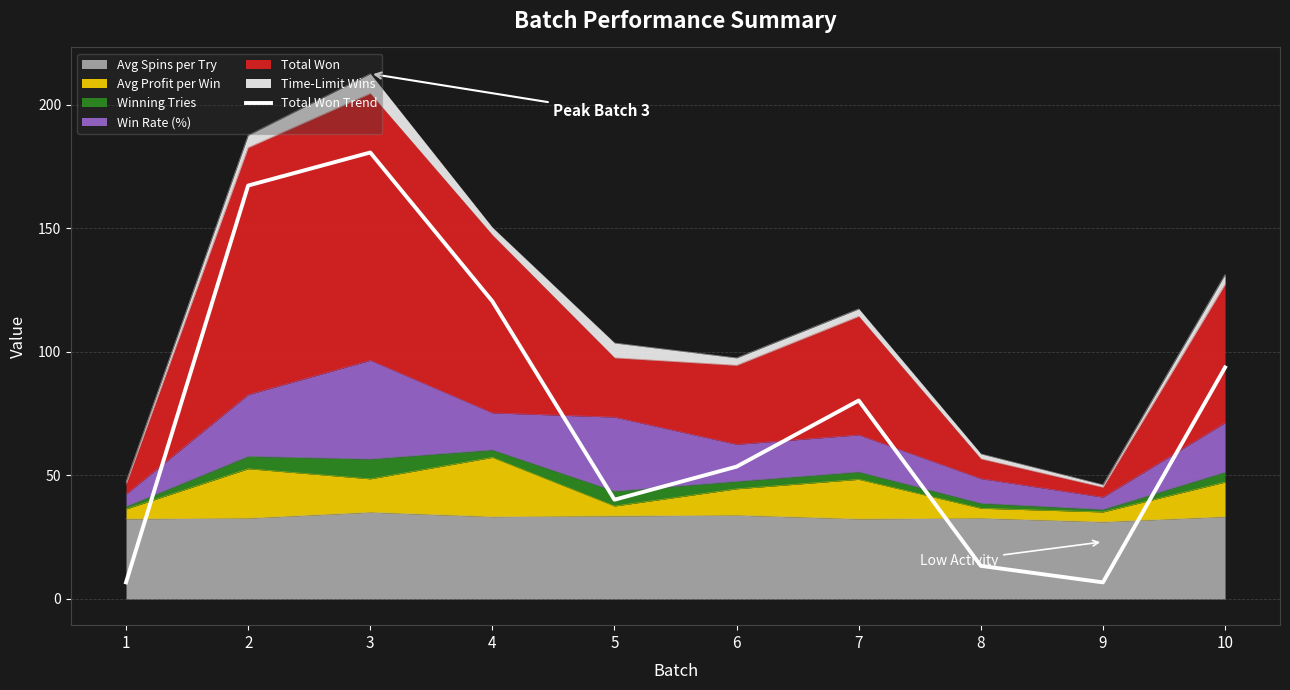

Which label corresponds to the largest value in the chart?

3